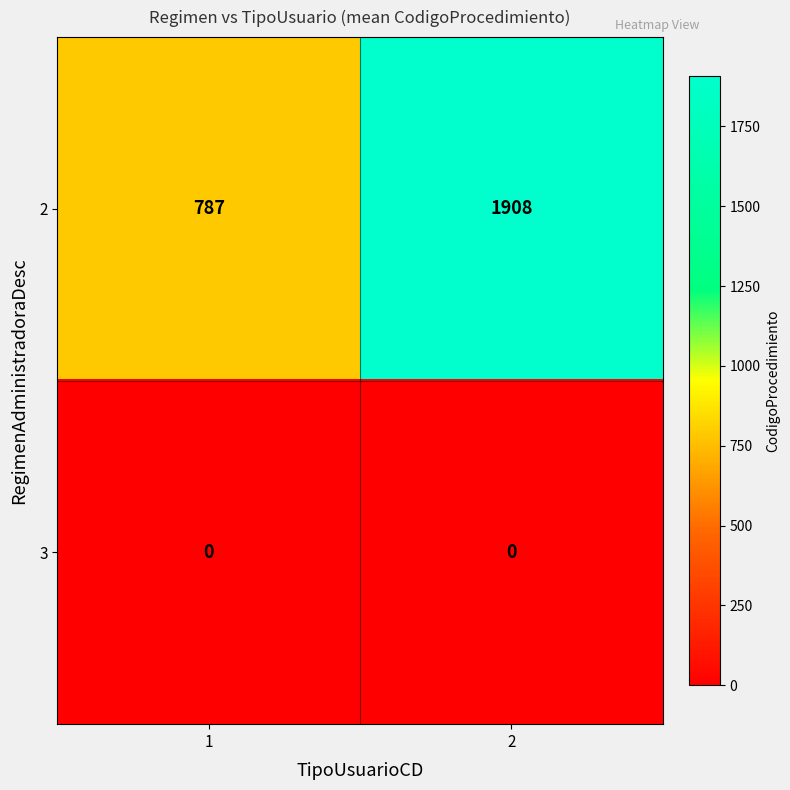

Reading left to right, list all the values displayed in this chart.

2: 1=787	2=1908
3: 1=0	2=0